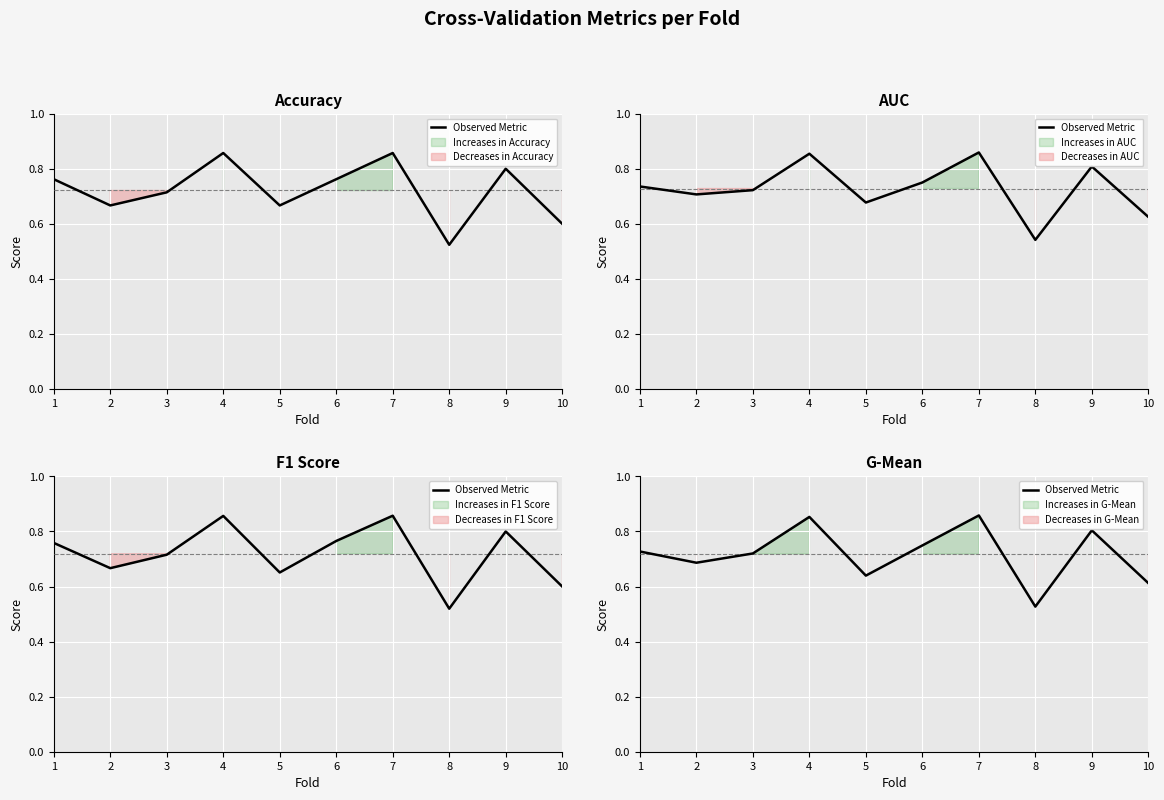

At which category does the data reach its first local peak?

4